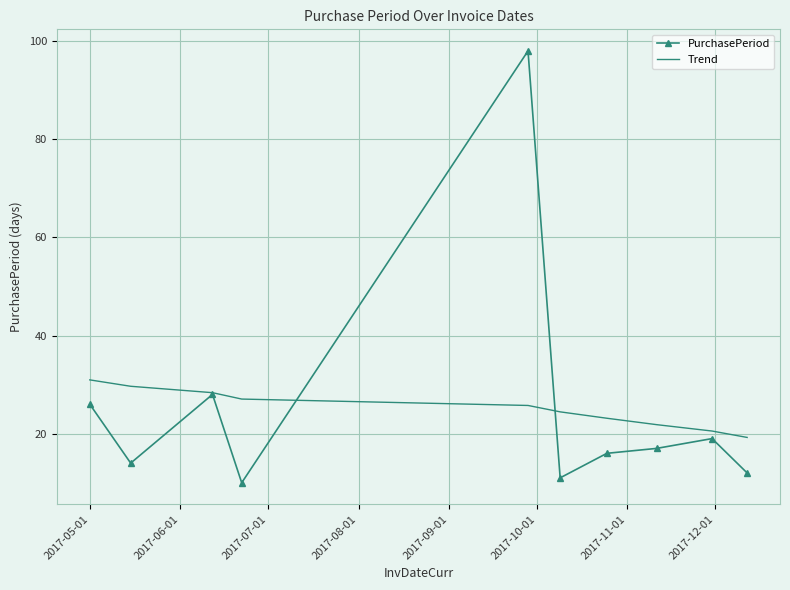

What is the maximum value for PurchasePeriod?

98.0